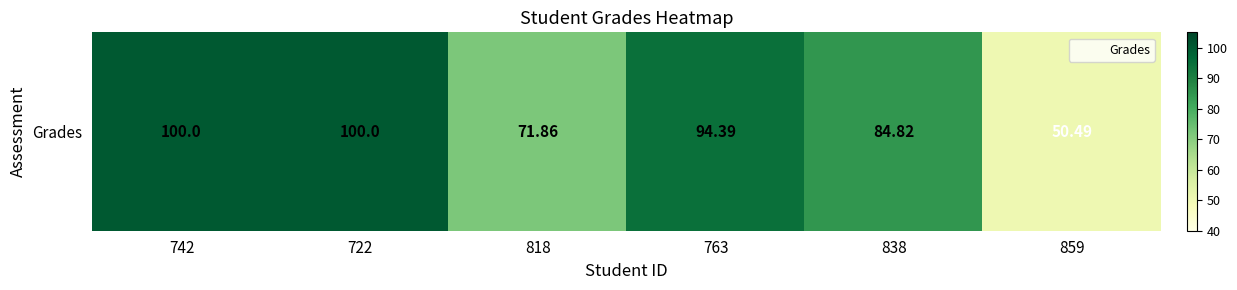

List the labels in order of value, smallest first.

859, 818, 838, 763, 742, 722